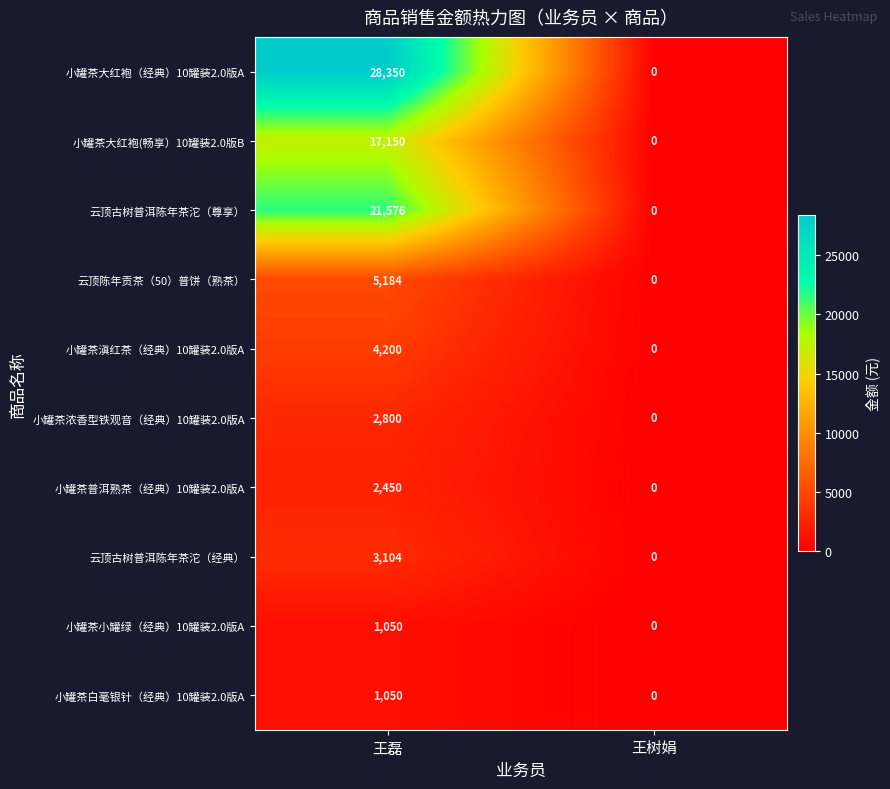

What is the sum of the 小罐茶小罐绿（经典）10罐装2.0版A values at 王磊 and 王树娟?

1050